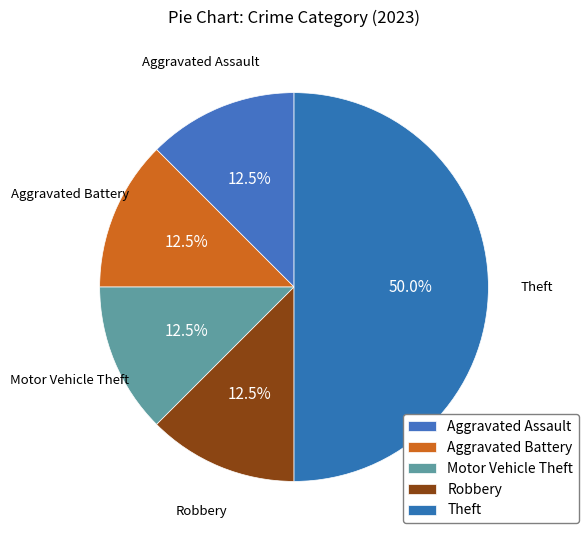

Is there any slice that represents more than half of the pie?

No